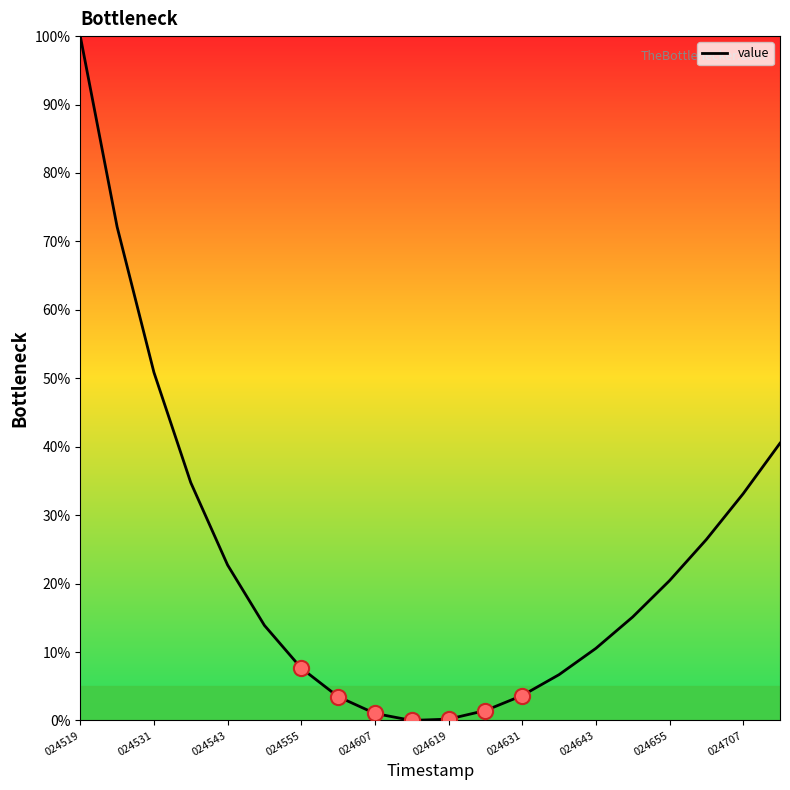

What is the difference between the maximum and minimum values?

100.0